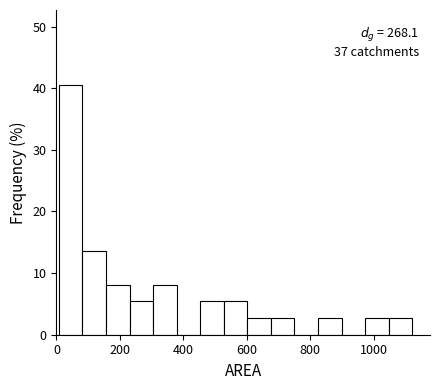

Around what value on the x-axis is the tallest bar? Give the approximate position of its centre, as read against the axis.

40